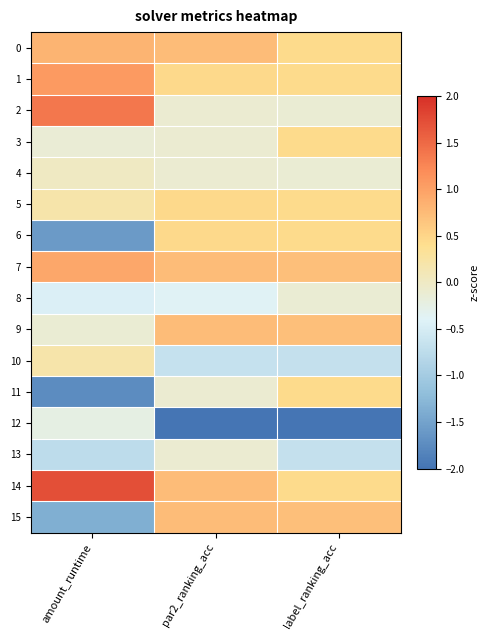

How many series are shown in this chart?

16